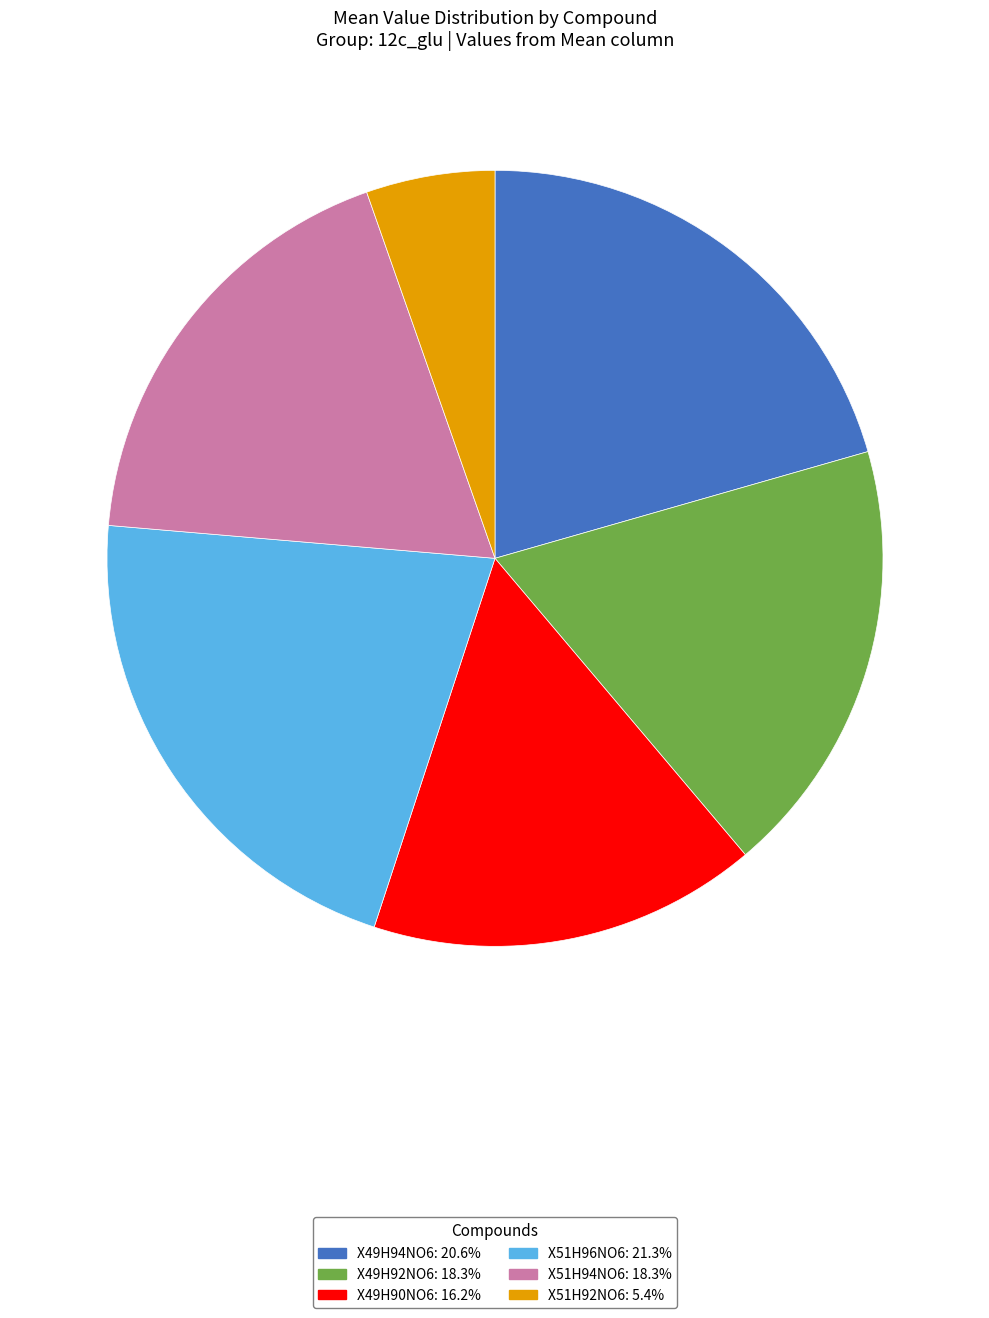

Does X49H92NO6 represent more than half of the total?

No